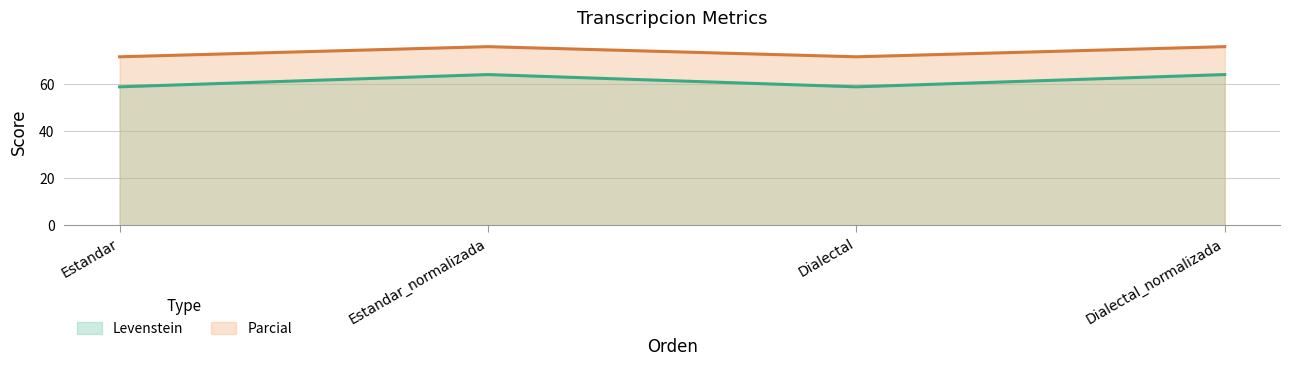

Does the chart have visible grid lines?

Yes